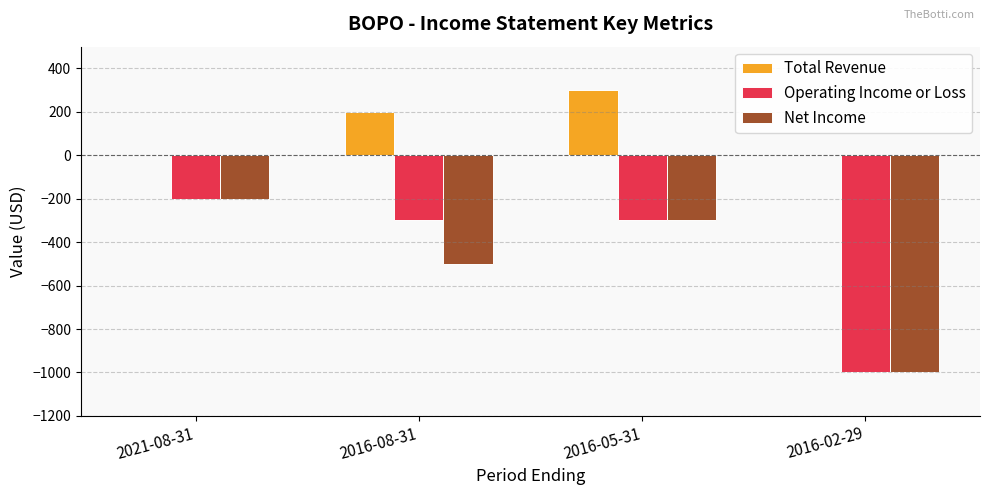

What is the sum of all Total Revenue values?

500